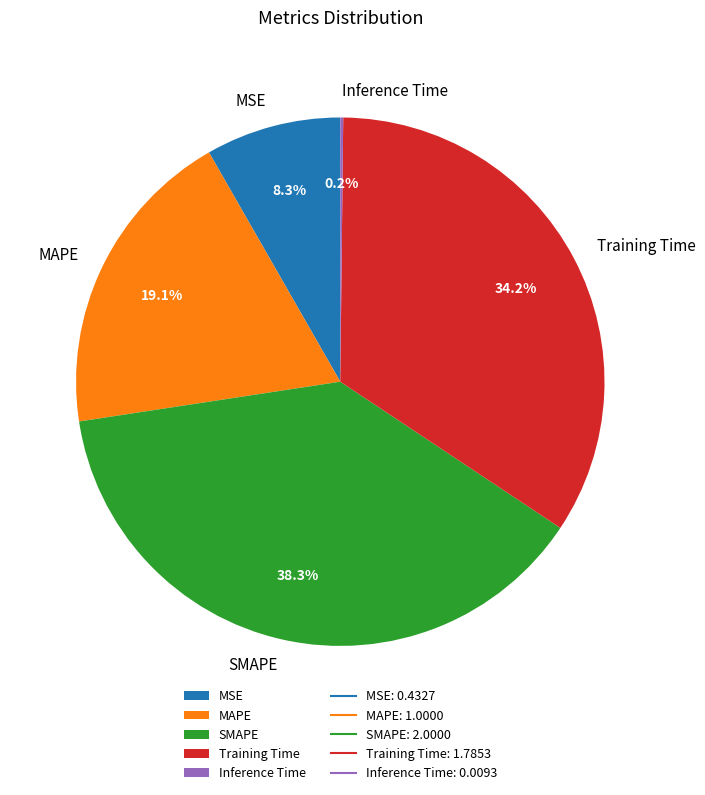

Is there a majority slice in this chart?

No